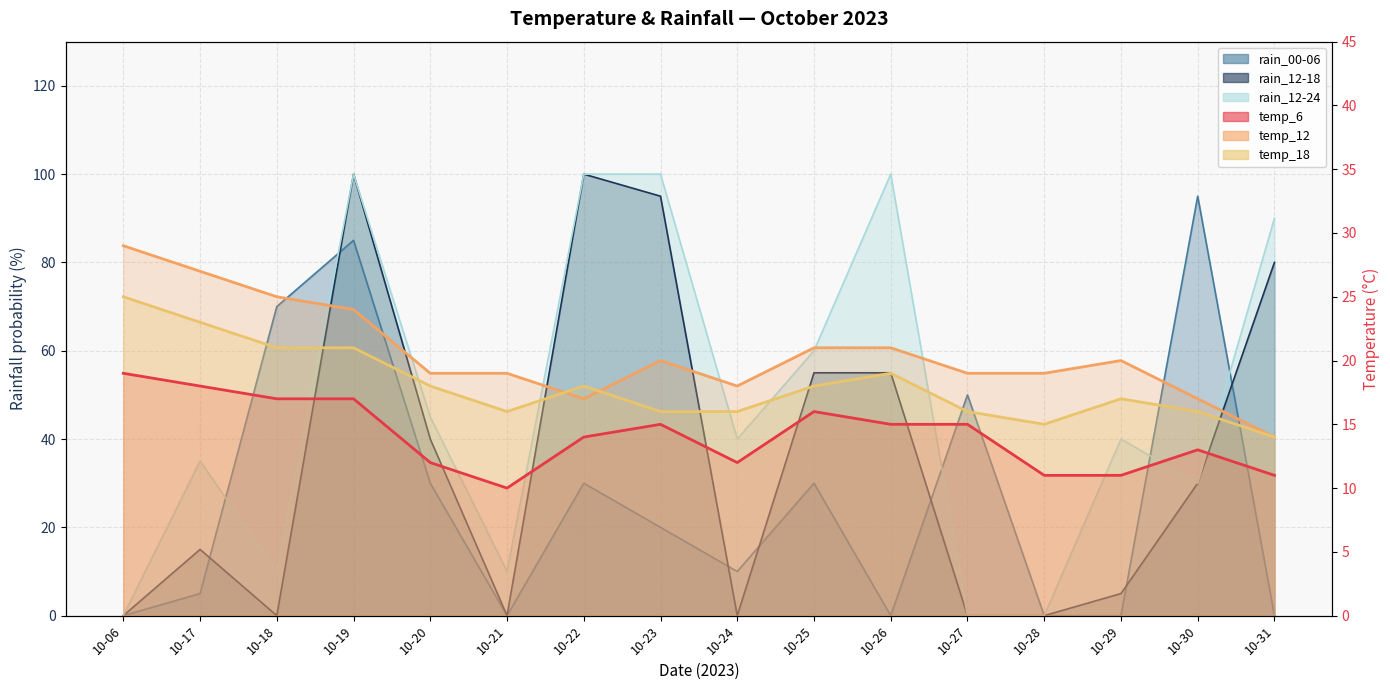

What is the difference between the temp_6 values at 10-22 and 10-25?

2